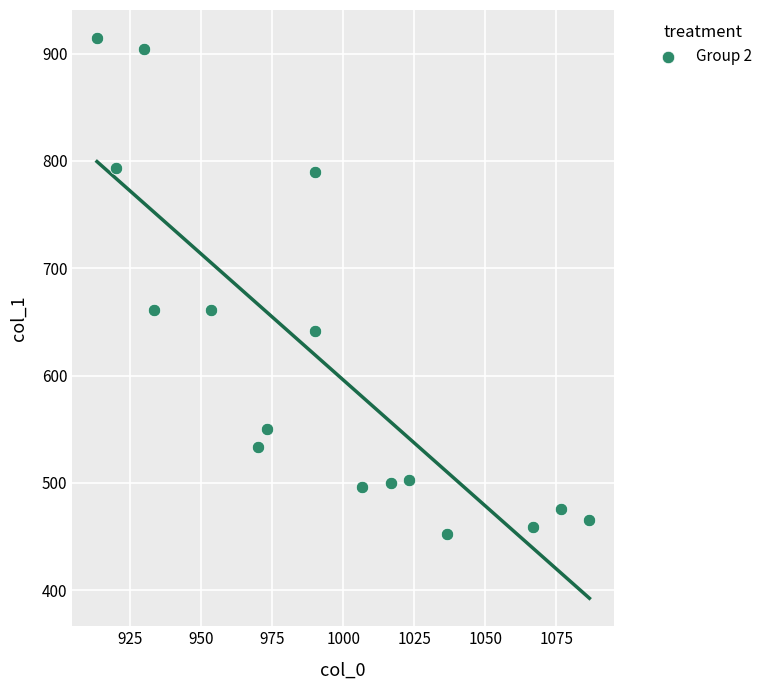

What is the range of X values (max minus min)?

173.3